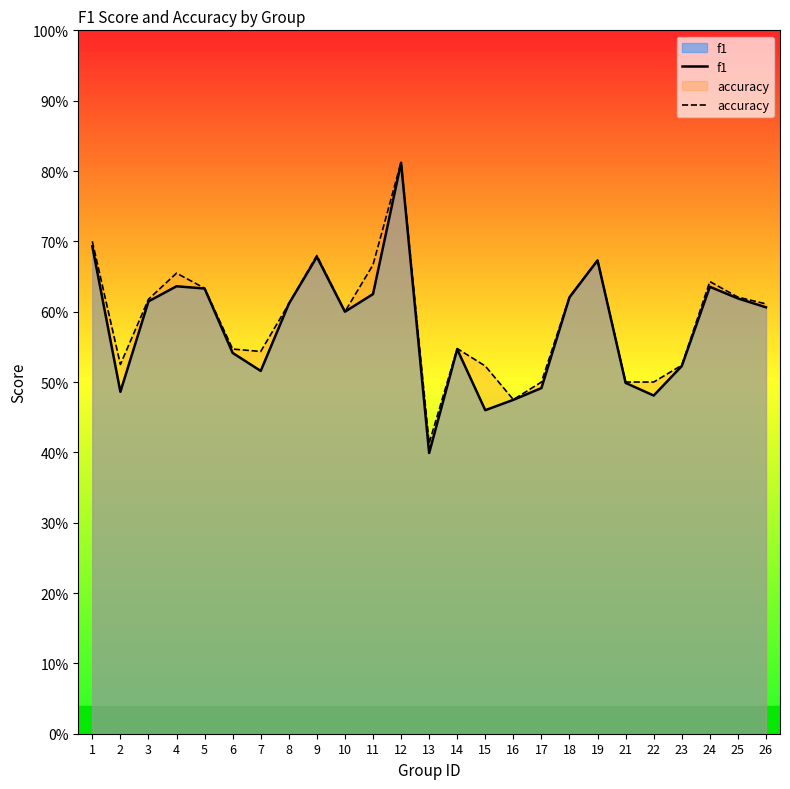

How many accuracy values are between 0 and 1?

25